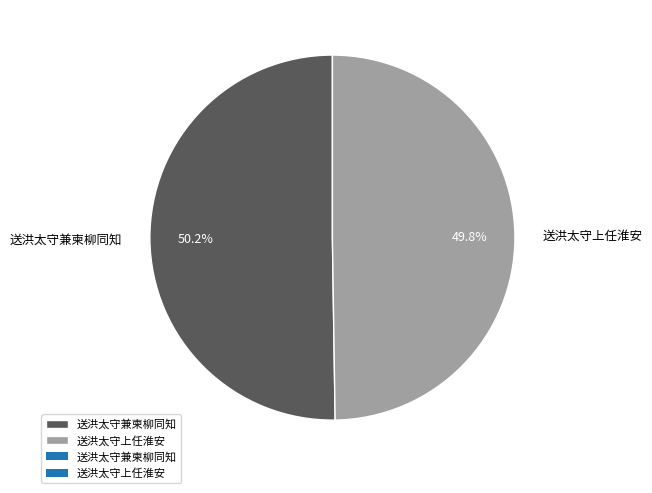

Approximately how many times larger is the value at 送洪太守兼柬柳同知 compared to 送洪太守上任淮安?

1.0